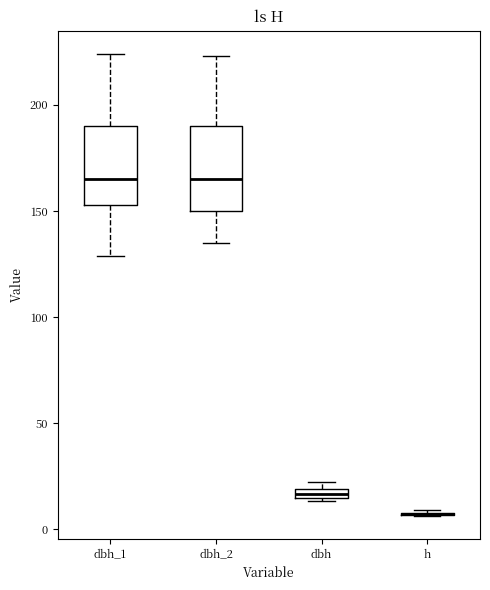

Where is the upper edge of the box for dbh_1 on the y-axis? The values are not printed on the chart, so give them approximately, as read against the axis.

190